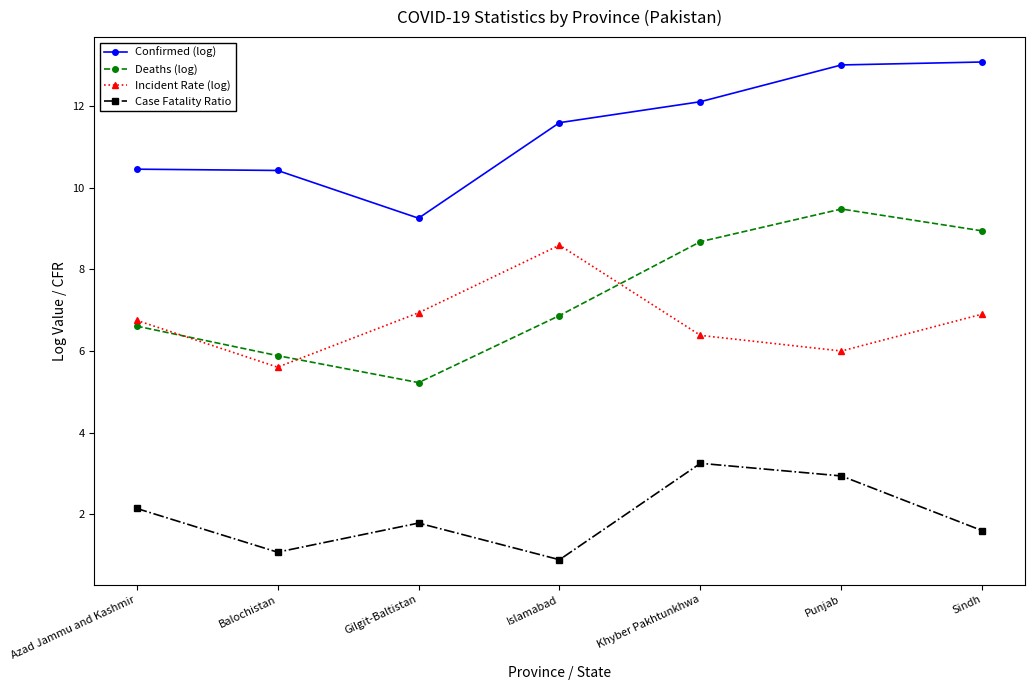

What is the difference between the highest and lowest values at Islamabad?

10.7